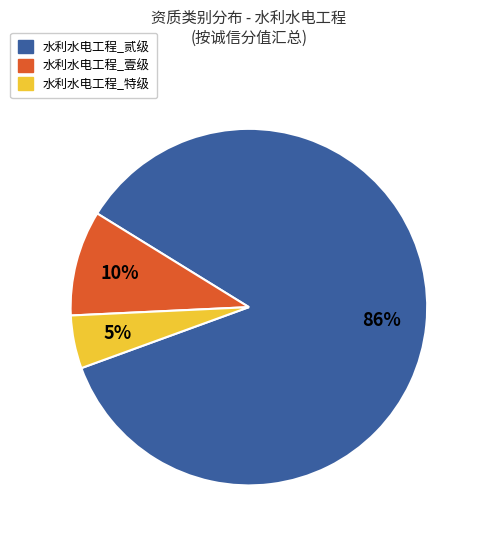

Does any single category account for the majority?

Yes